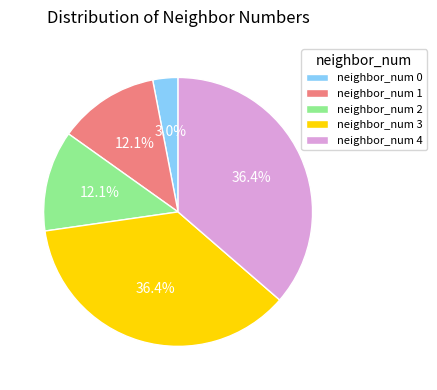

What is the smallest slice in the pie chart?

neighbor_num 0